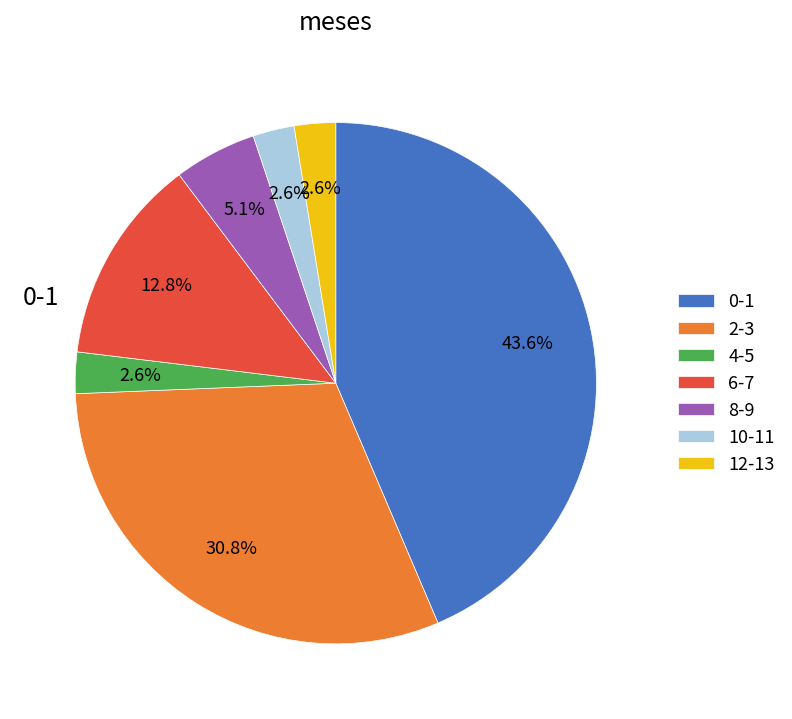

How many slices are in this pie chart?

7